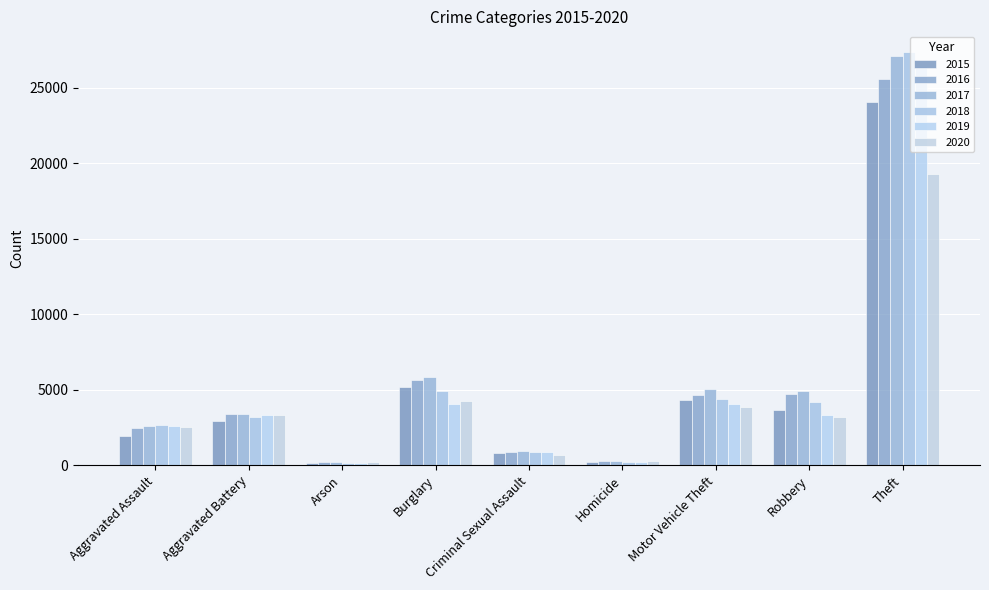

Count the number of categories in the chart.

9